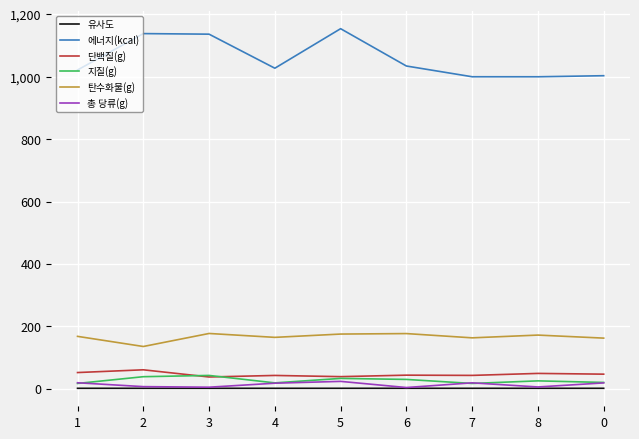

The value of 에너지(kcal) at 4 is 1027.6. True or false?

True